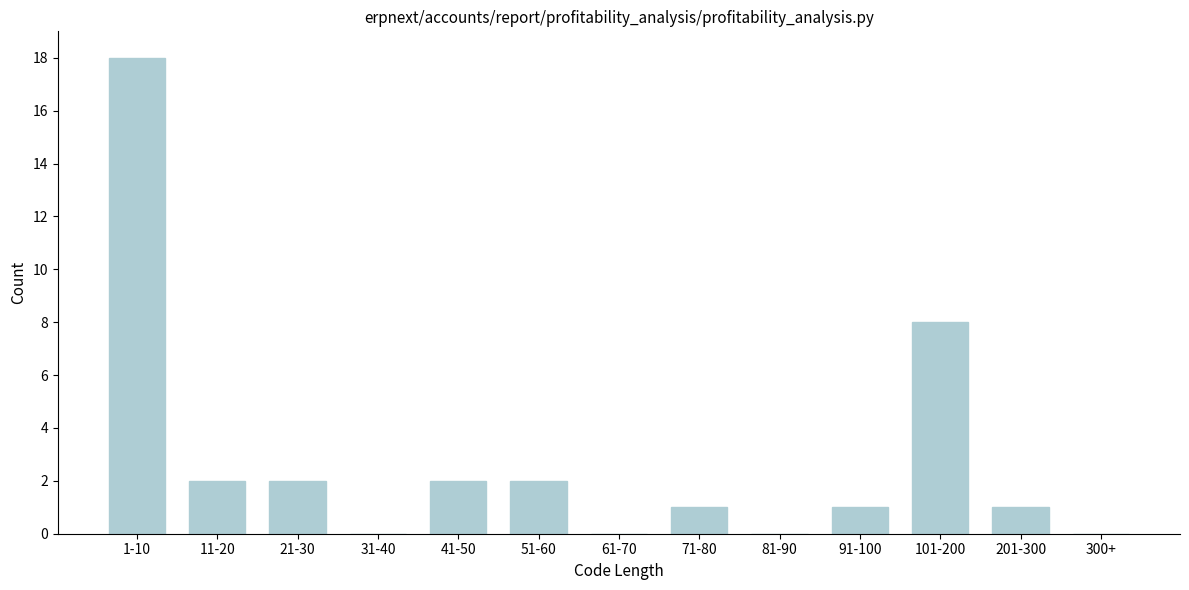

Reading left to right, list all the values displayed in this chart.

1-10=18	11-20=2	21-30=2	31-40=0	41-50=2	51-60=2	61-70=0	71-80=1	81-90=0	91-100=1	101-200=8	201-300=1	300+=0